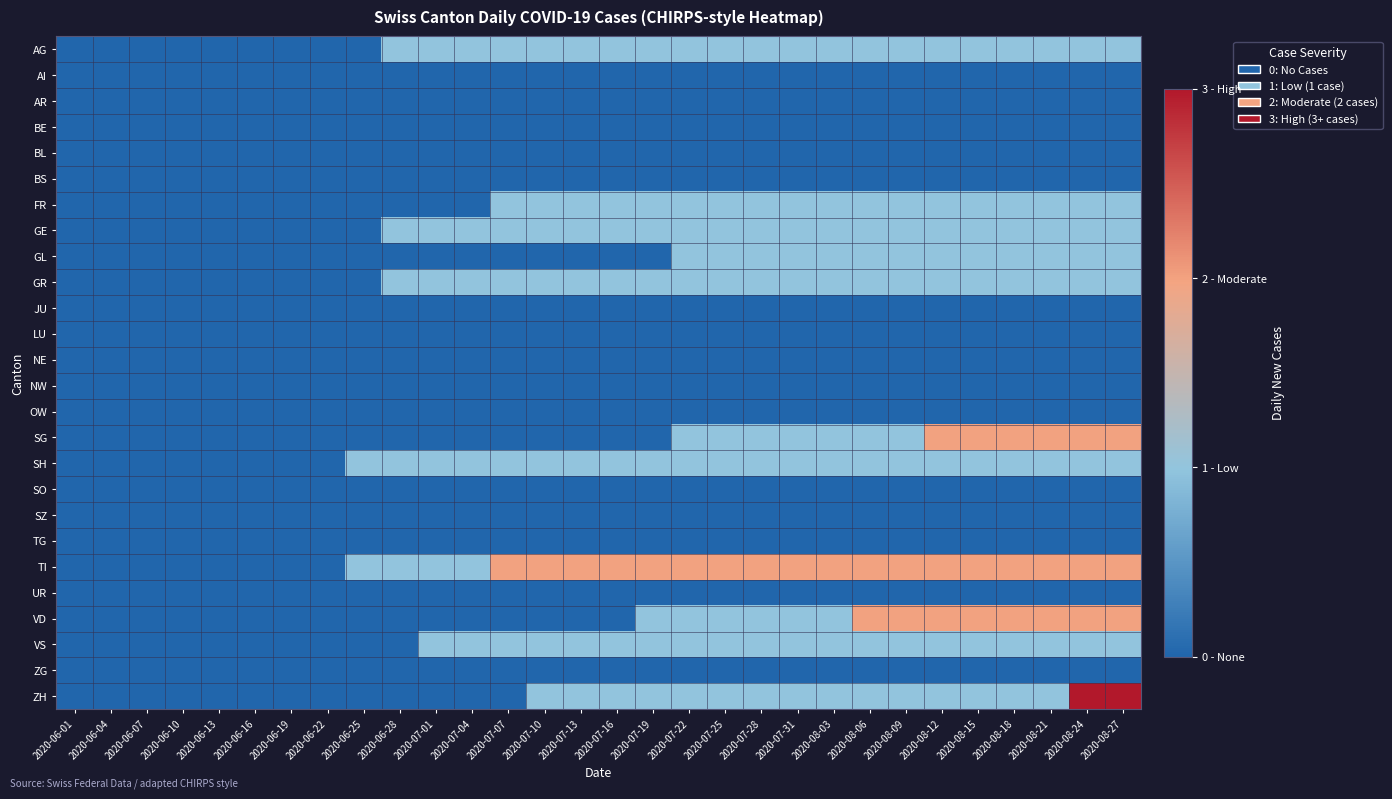

What is the difference between the highest and lowest values at 2020-07-25?

2